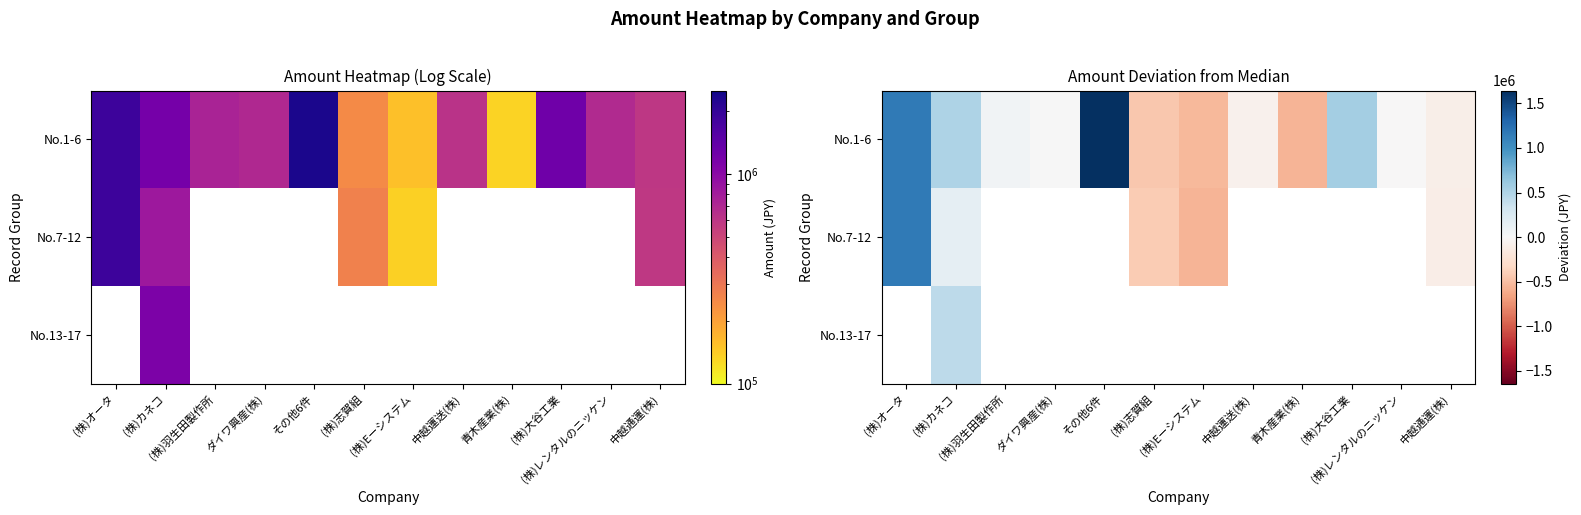

At which category does the chart reach its minimum across all series?

青木産業(株)